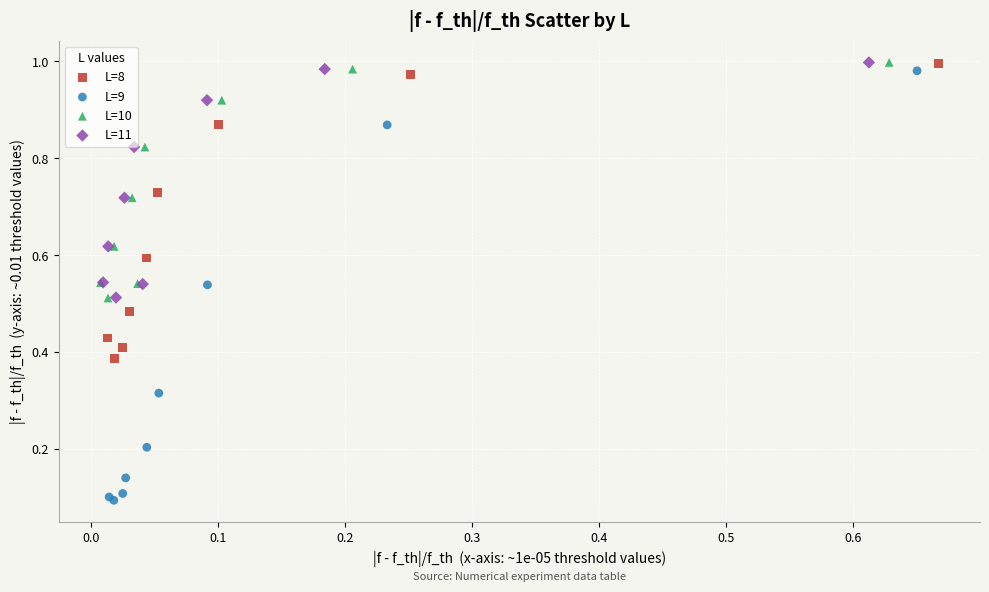

Which series contains the lowest Y value?

L=9